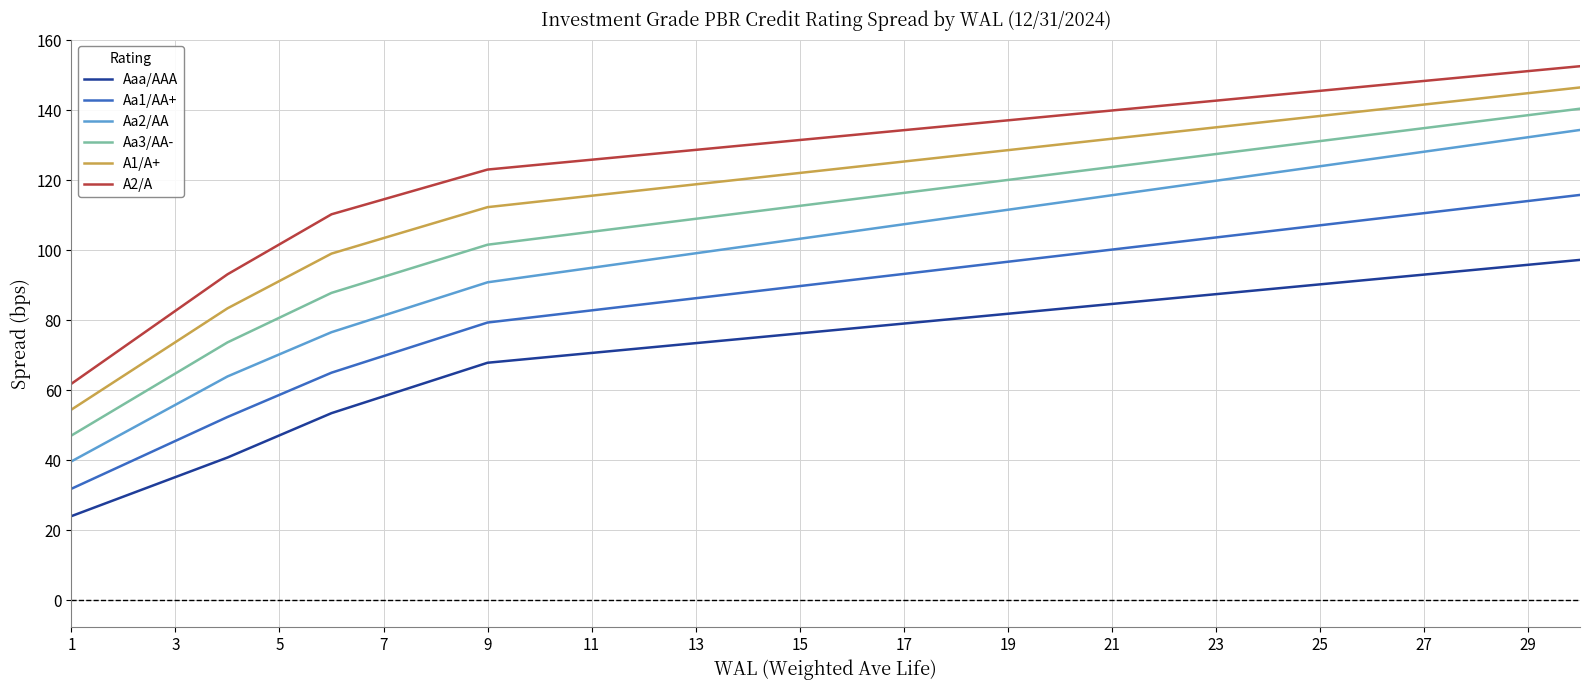

At how many categories does at least one series exceed 45?

30